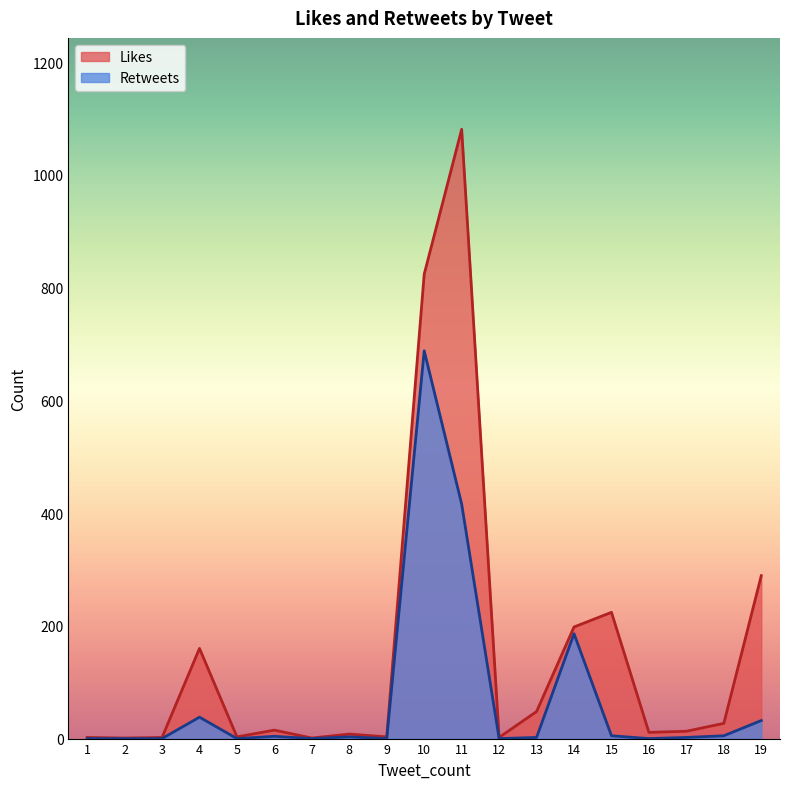

What is the difference between the Retweets values at 14 and 7?

186